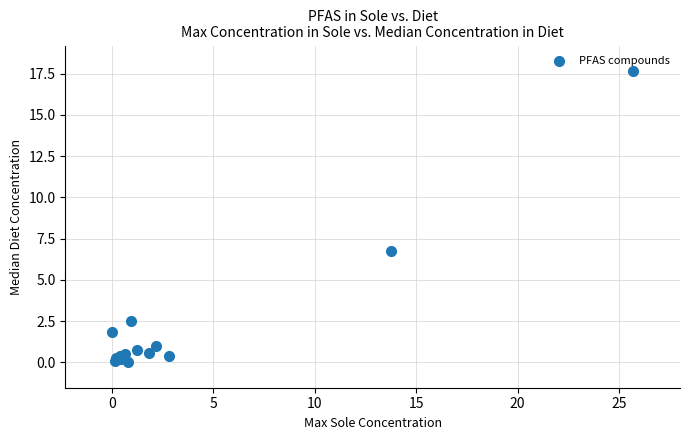

What Y value in the scatter plot is closest to 8?

6.7